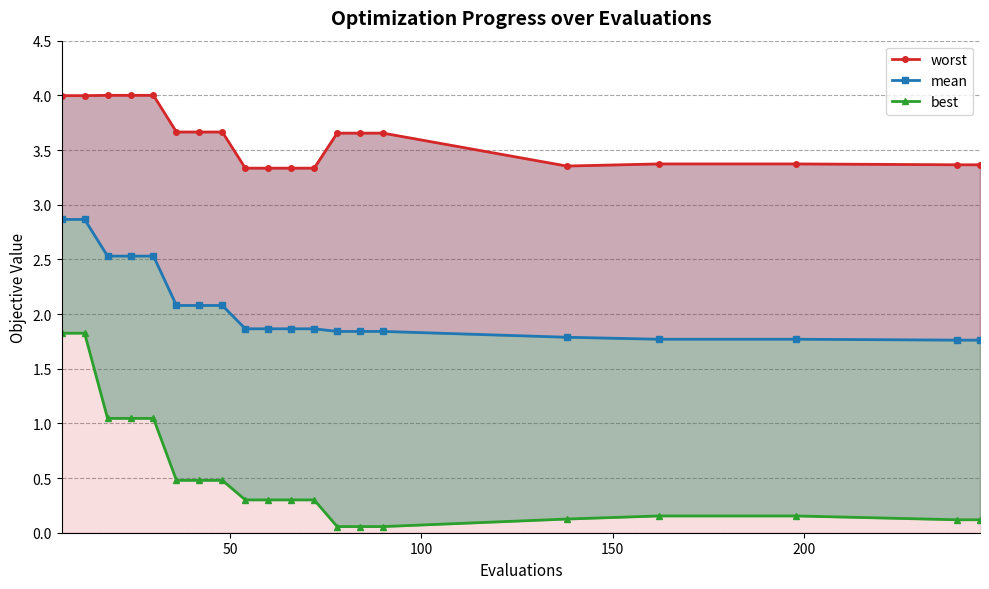

What is the value of the mean point at the 11th from the left?

1.9